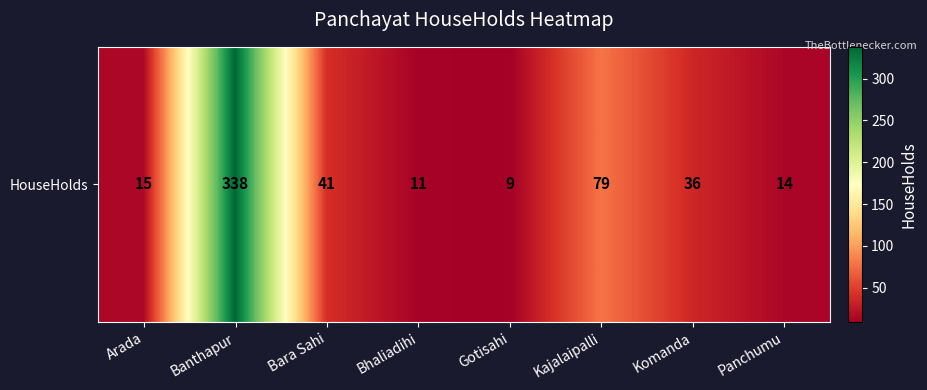

Which has a higher value, Arada or Kajalaipalli?

Kajalaipalli